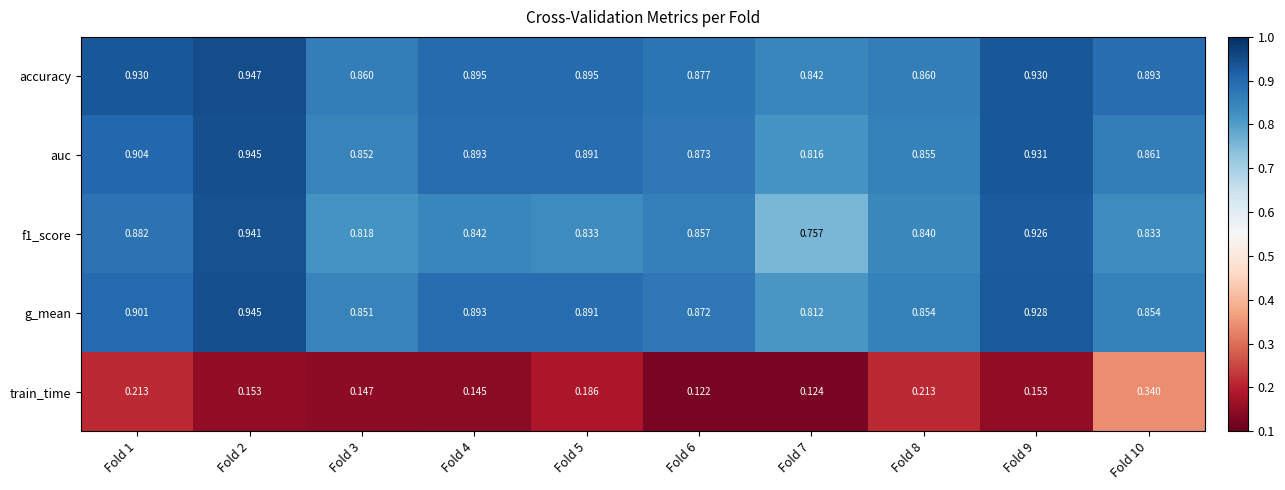

Between Fold 7 and Fold 10, which series saw the biggest shift?

train_time